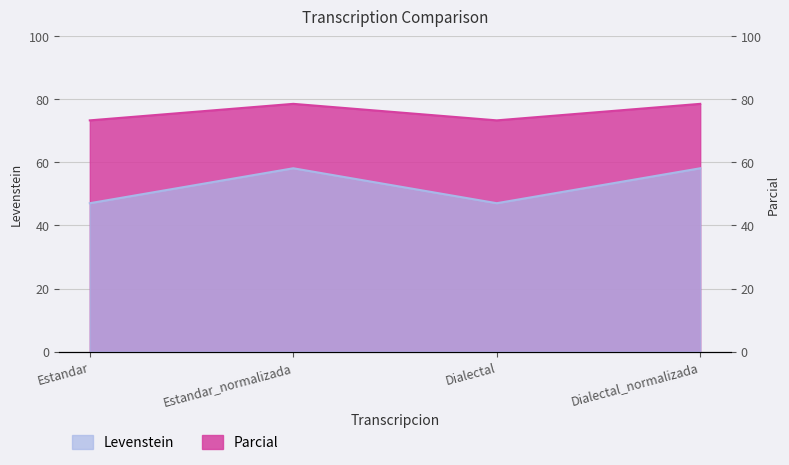

Reading left to right, extract all data points from this chart.

Levenstein: 47.1	58.1	47.1	58.1
Parcial: 73.3	78.6	73.3	78.6